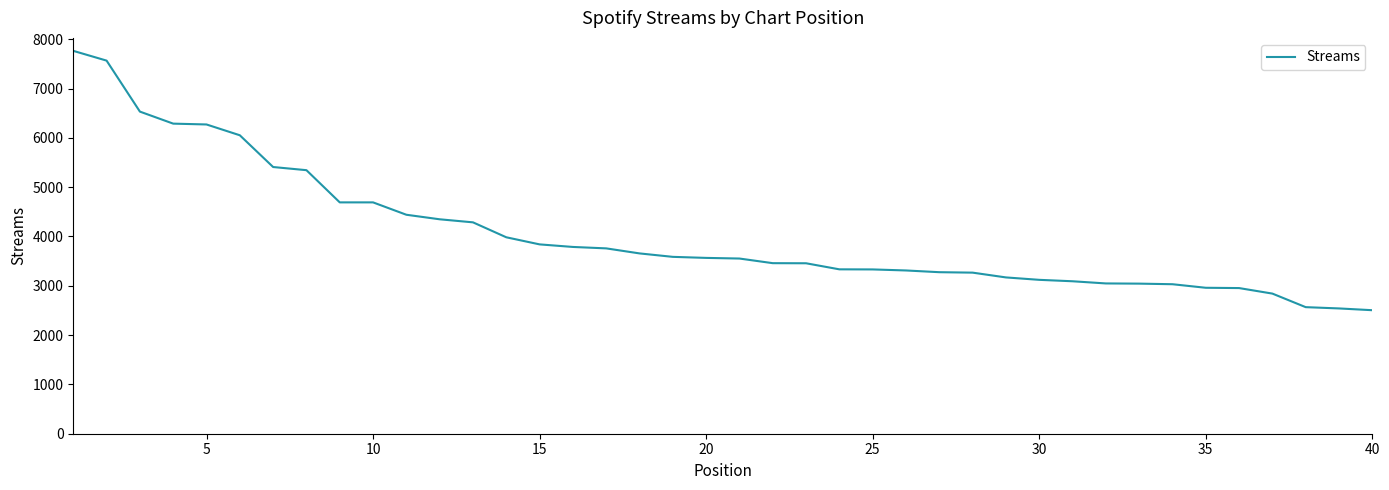

What is the maximum value shown in the chart?

7765